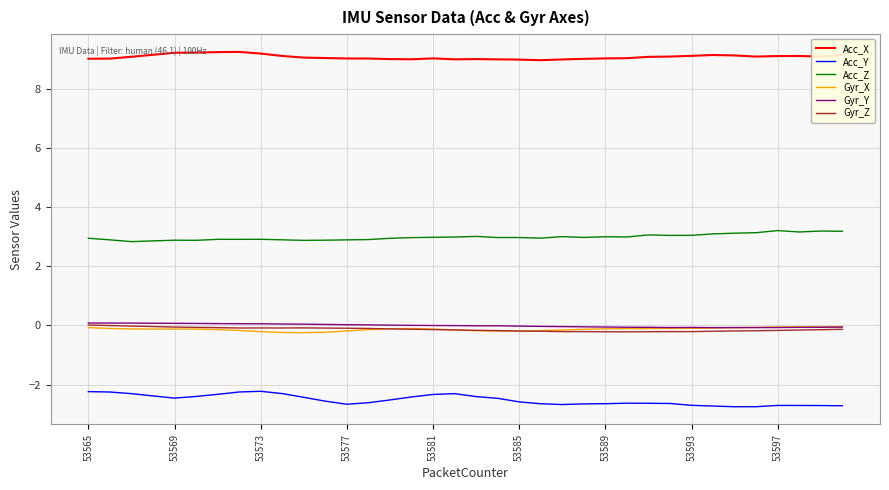

True or false: Acc_X and Acc_Z cross at least once.

False